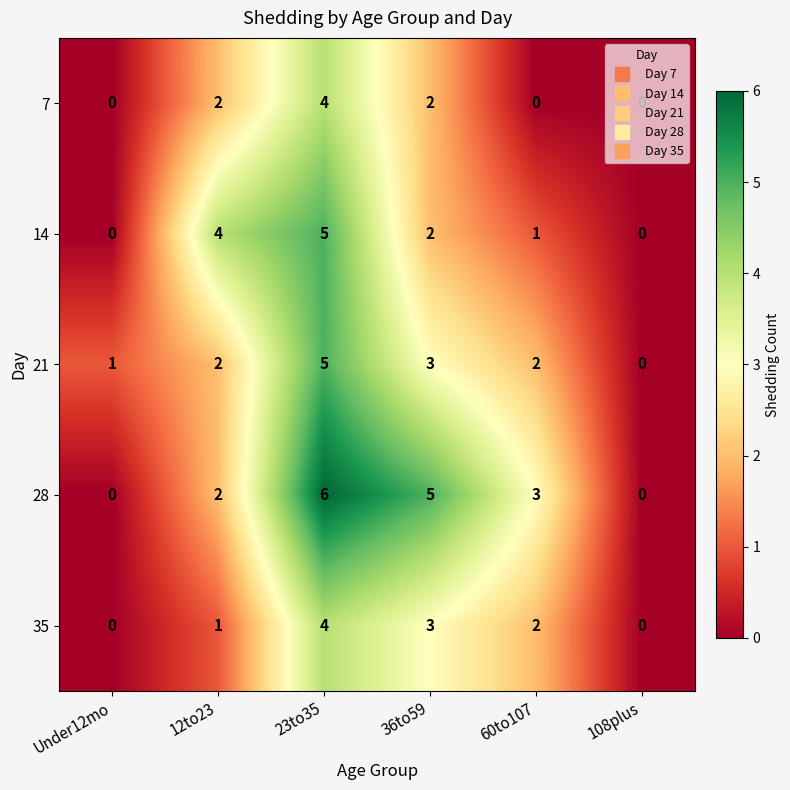

The value of 14 at 36to59 is 2. True or false?

True